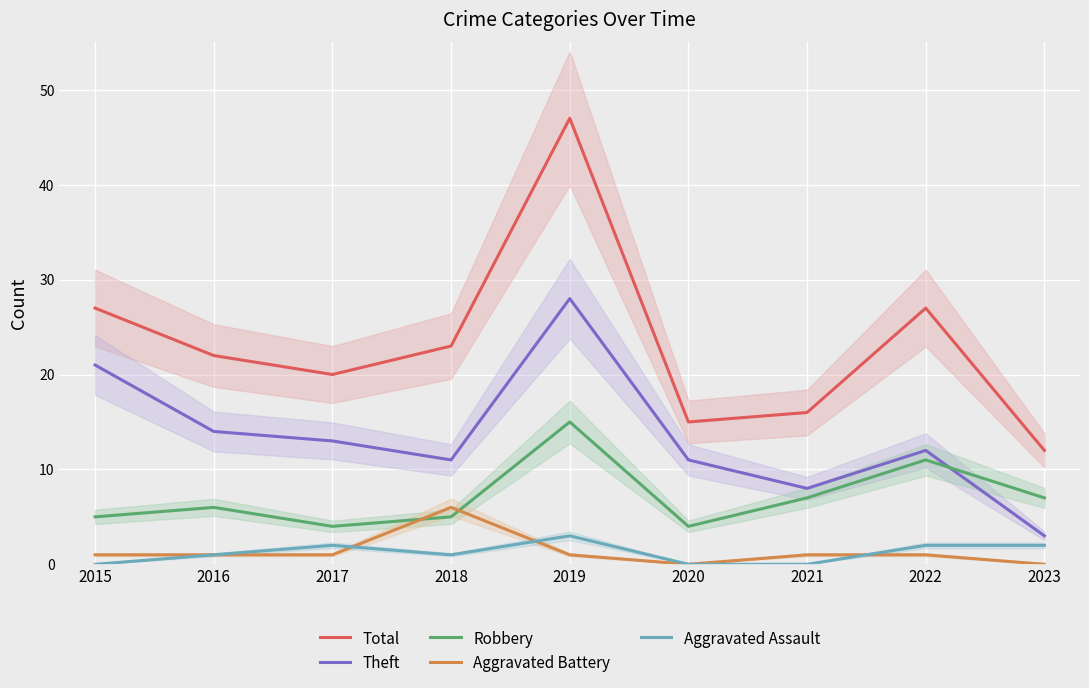

Reading right to left, list all the values displayed in this chart.

Total: 12	27	16	15	47	23	20	22	27
Theft: 3	12	8	11	28	11	13	14	21
Robbery: 7	11	7	4	15	5	4	6	5
Aggravated Battery: 0	1	1	0	1	6	1	1	1
Aggravated Assault: 2	2	0	0	3	1	2	1	0